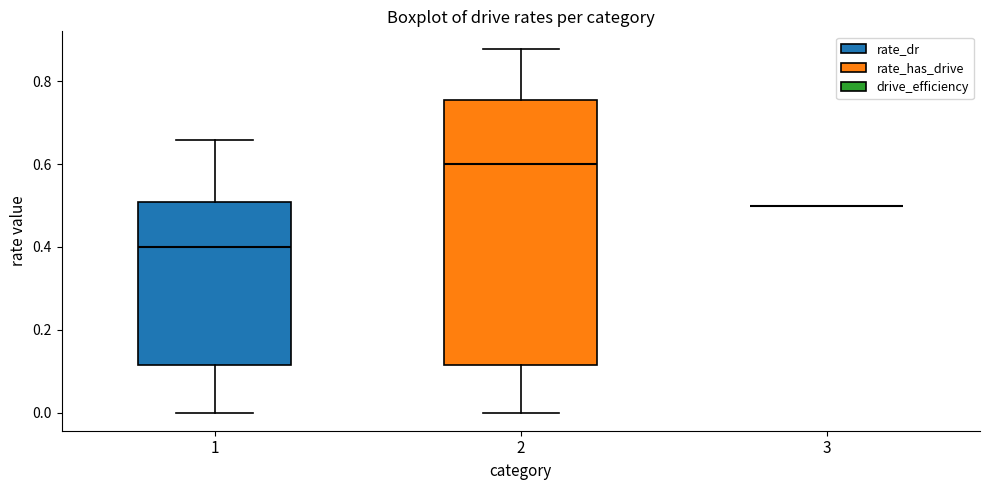

Reading left to right, read every box against the y-axis: the position of its median line, the range the box covers, and the ends of its whiskers. The values are not printed on the chart, so give them approximately, as read against the axis.

1: median 0.40, box 0.12 to 0.50, whiskers 0.00 to 0.66
2: median 0.60, box 0.12 to 0.76, whiskers 0.00 to 0.88
3: box collapsed to a line at 0.50, whiskers 0.50 to 0.50